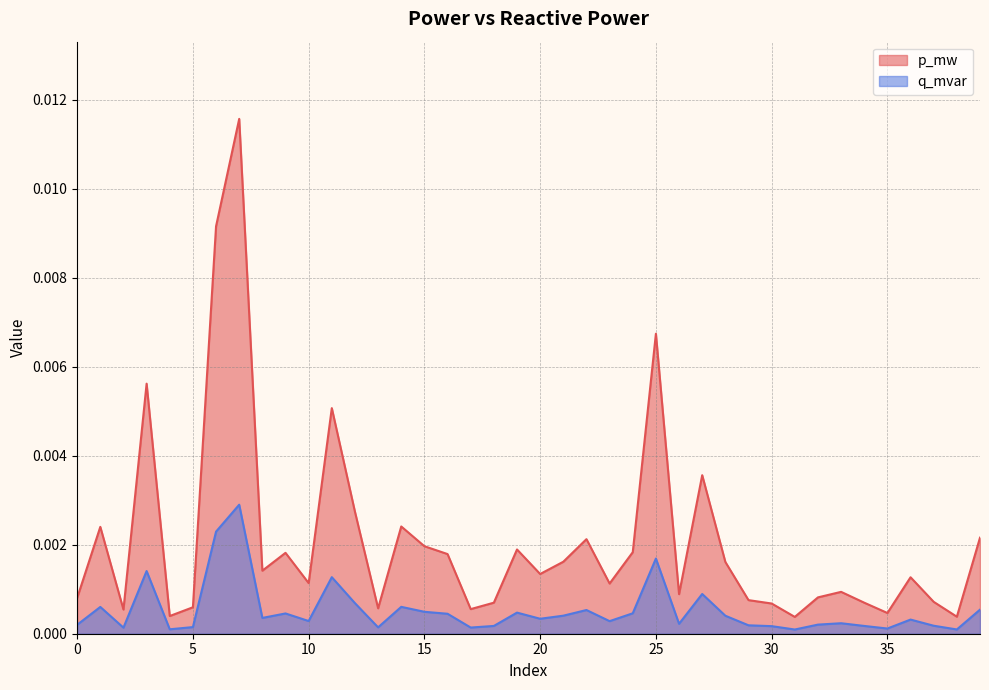

Where is the first local maximum for p_mw?

1